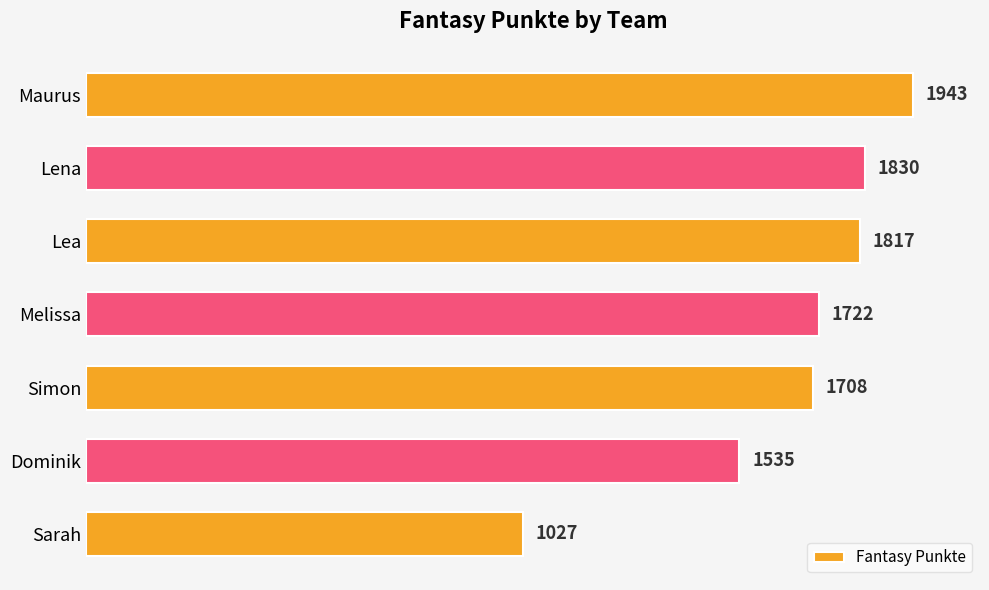

What is the difference between the maximum and minimum values?

916